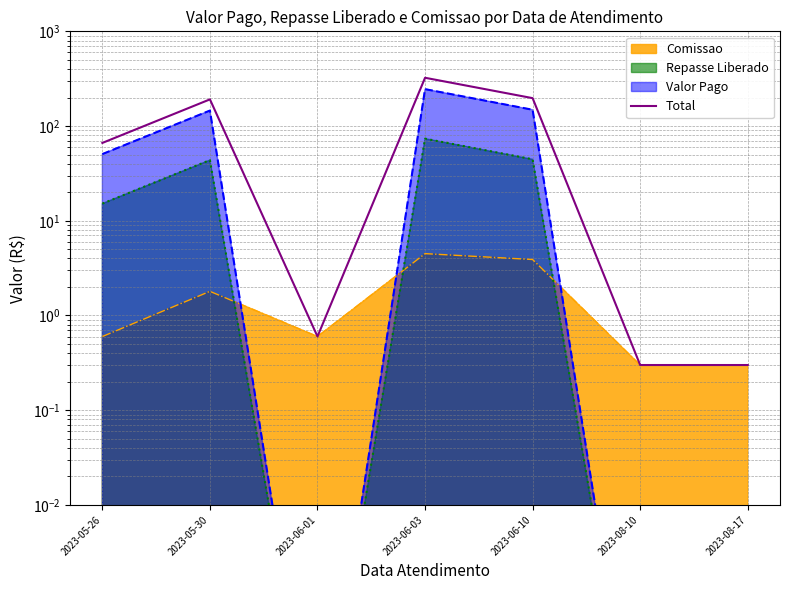

What is the label of the 5th point from the right?

2023-06-01